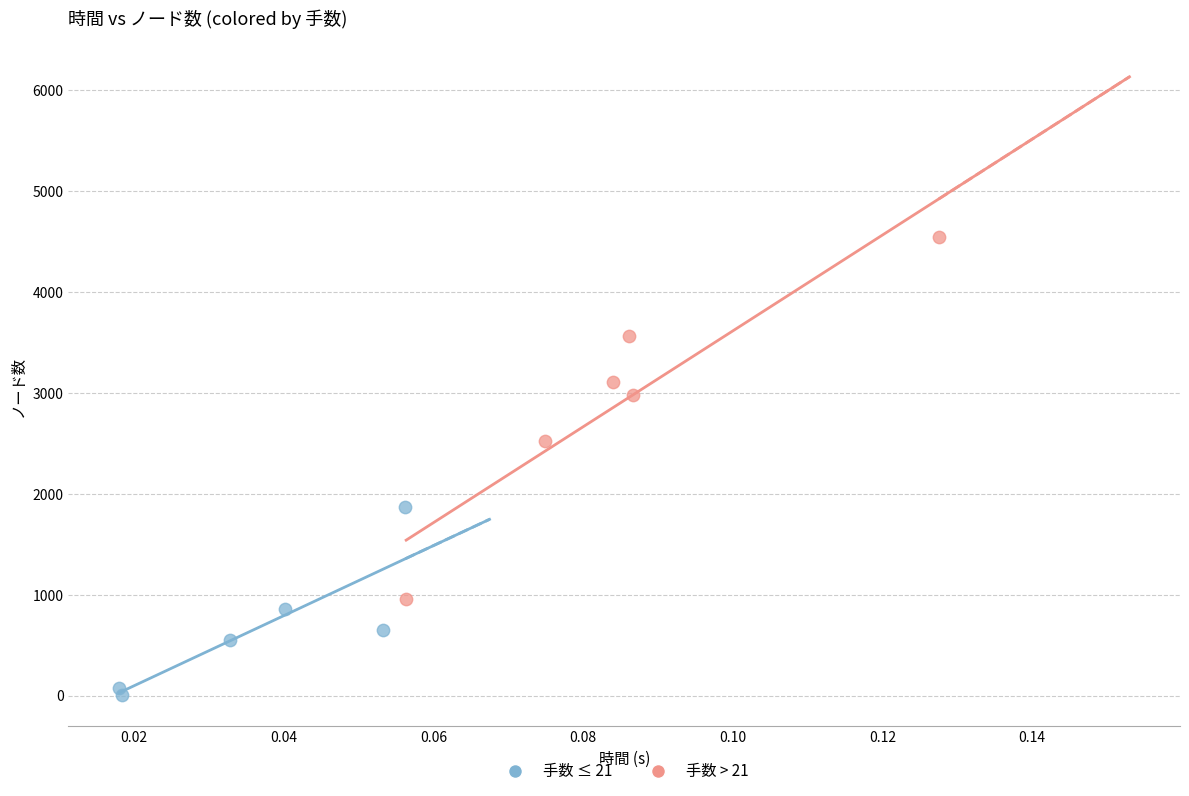

Which series has the largest Y range (max minus min)?

手数 > 21